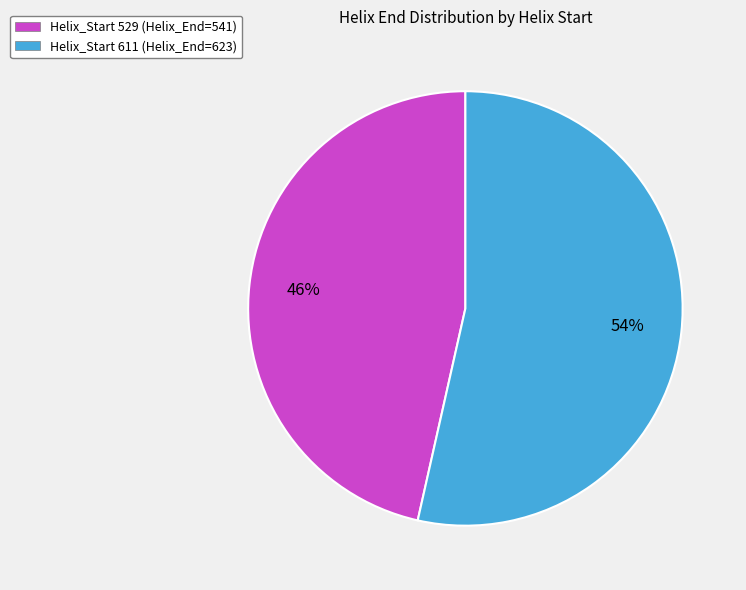

The Helix_Start 529 (Helix_End=541) slice represents 46% of the pie. True or false?

True